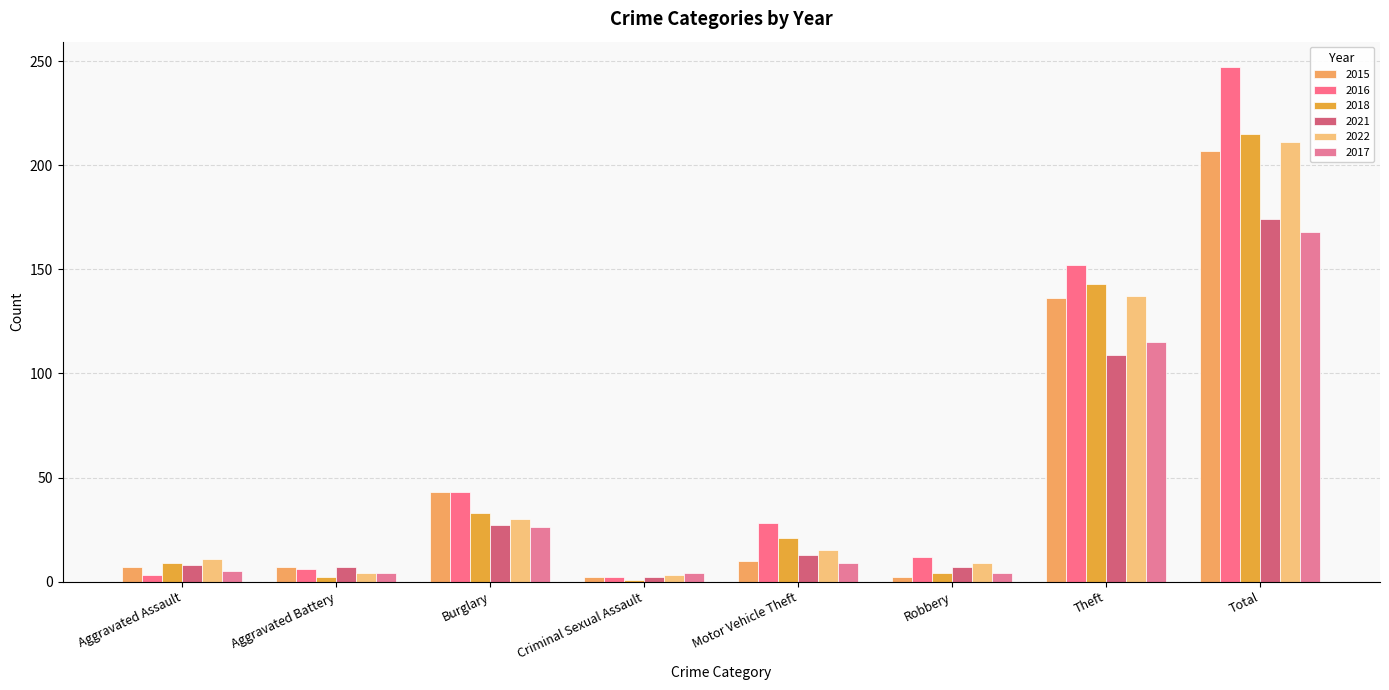

How many data points does each series have?

8